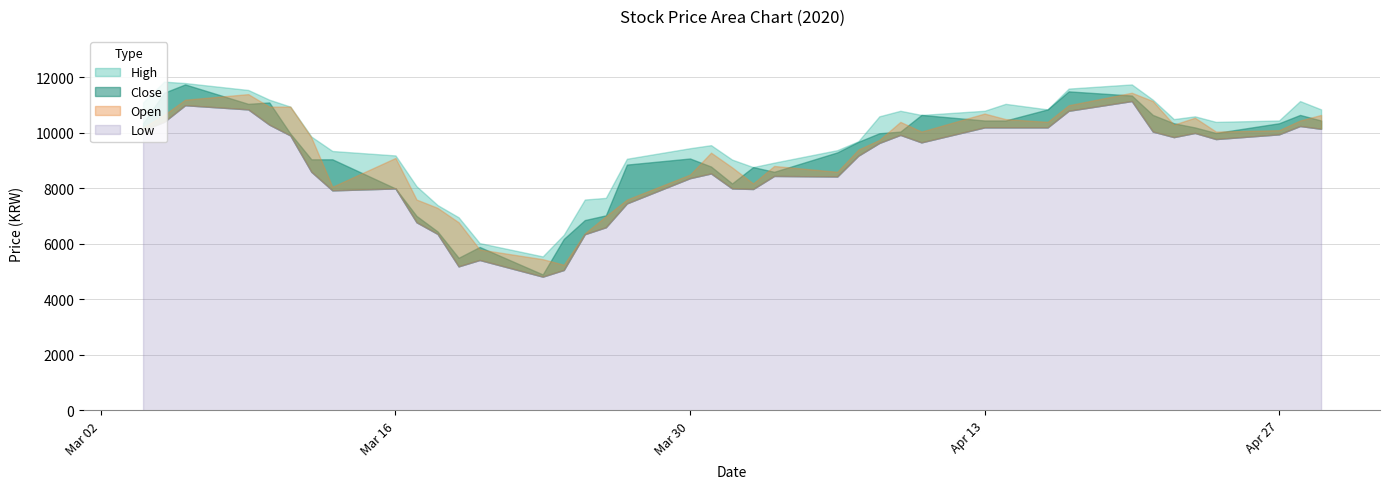

True or false: High and Low intersect in this chart.

False